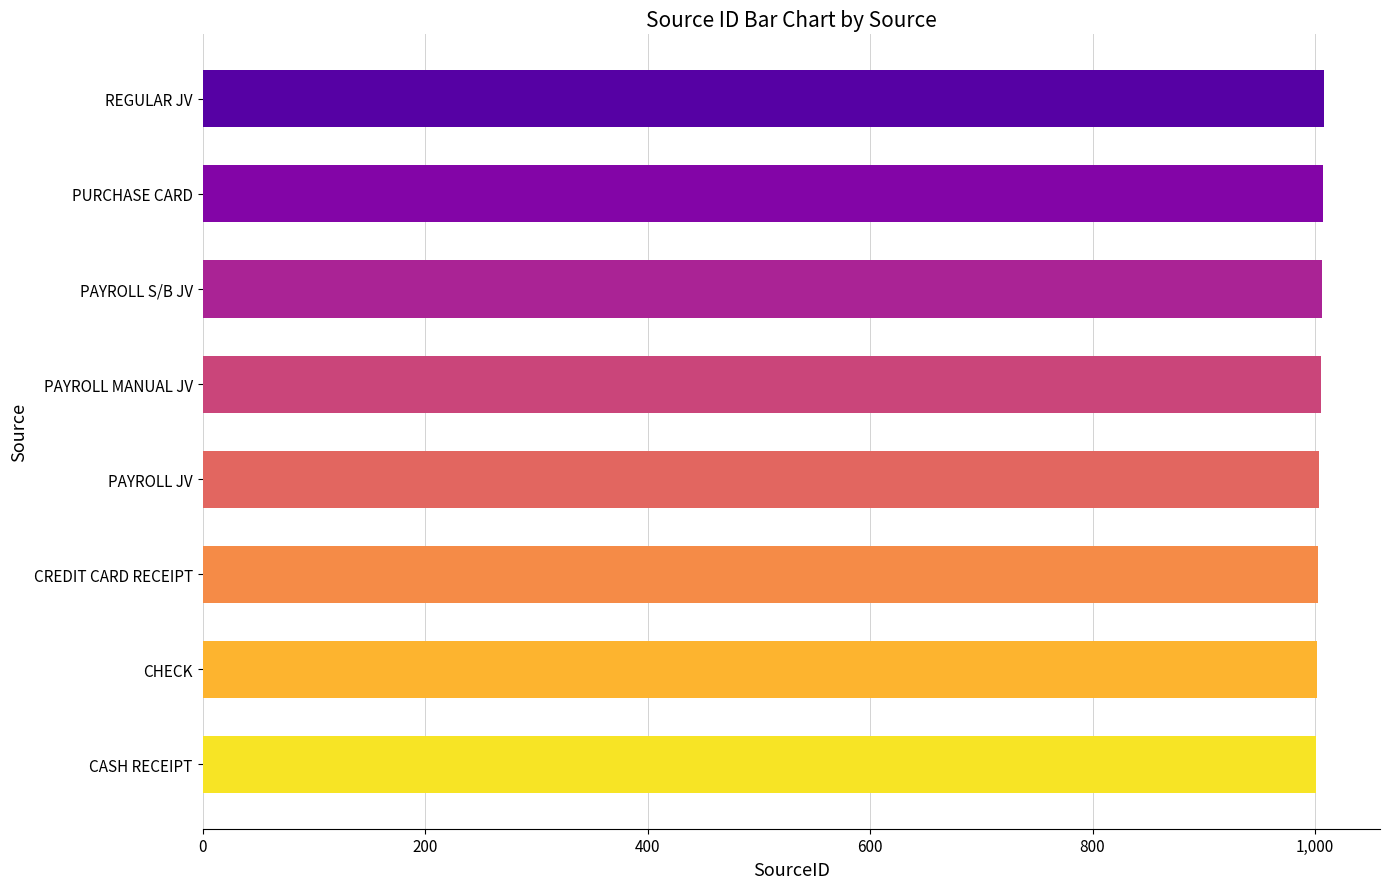

Approximately how many times larger is the value at PAYROLL JV compared to CREDIT CARD RECEIPT?

1.0